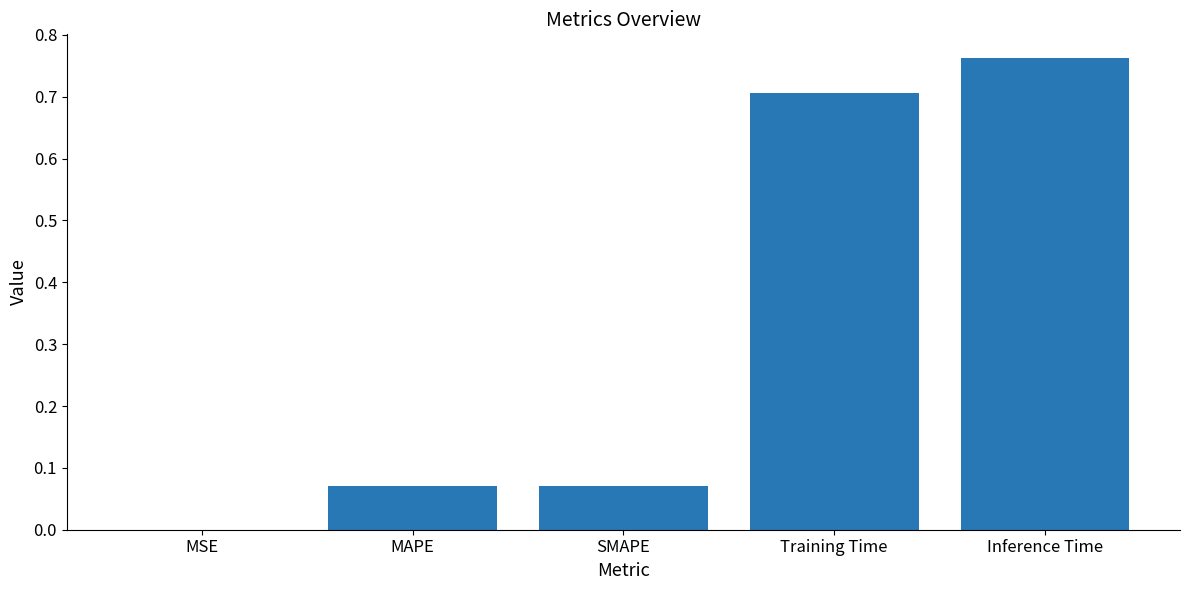

What is the sum of all values?

1.6